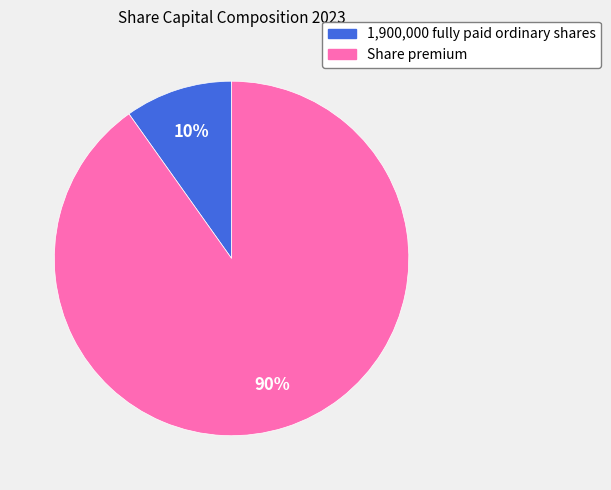

What percentage is the 1,900,000 fully paid ordinary shares slice, to the nearest percent?

10%